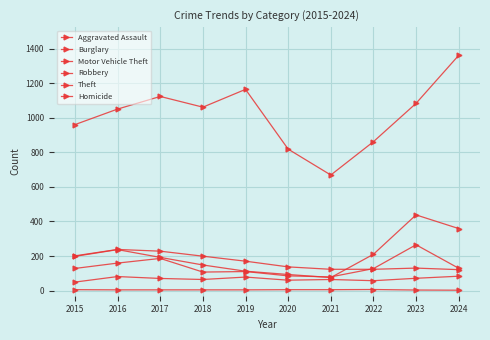

Count the number of categories in the chart.

10